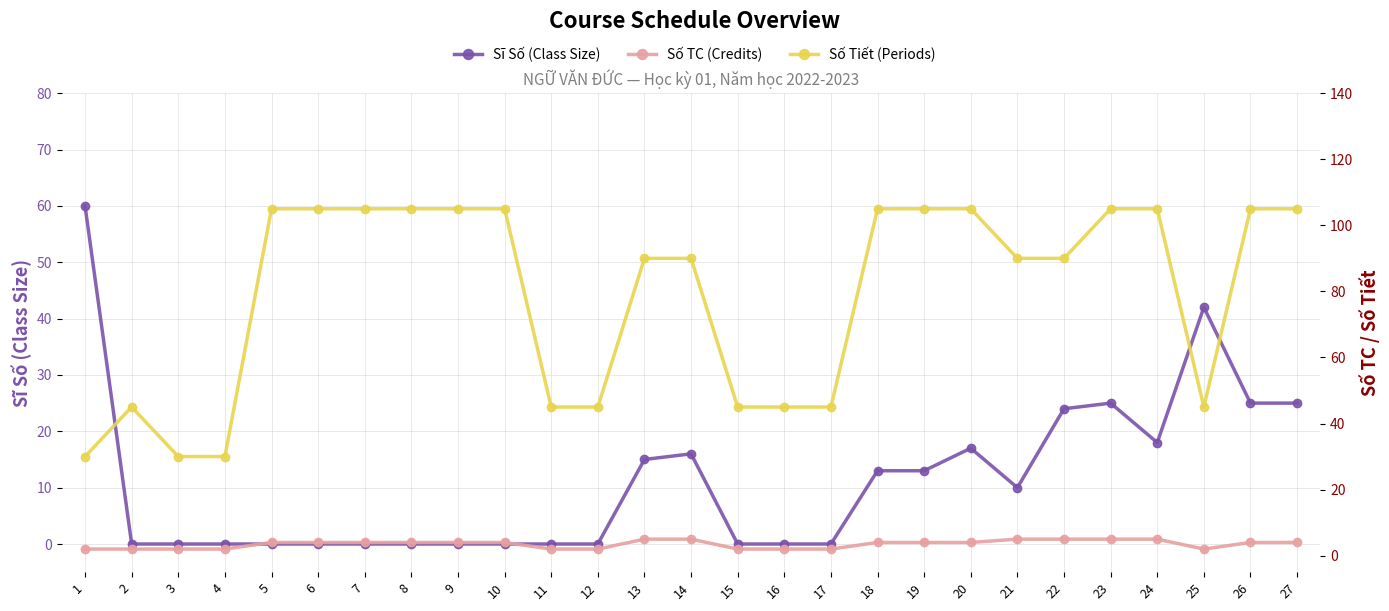

Is the value of Số TC (Credits) at 19 greater than the value of Số Tiết (Periods) at 16?

No